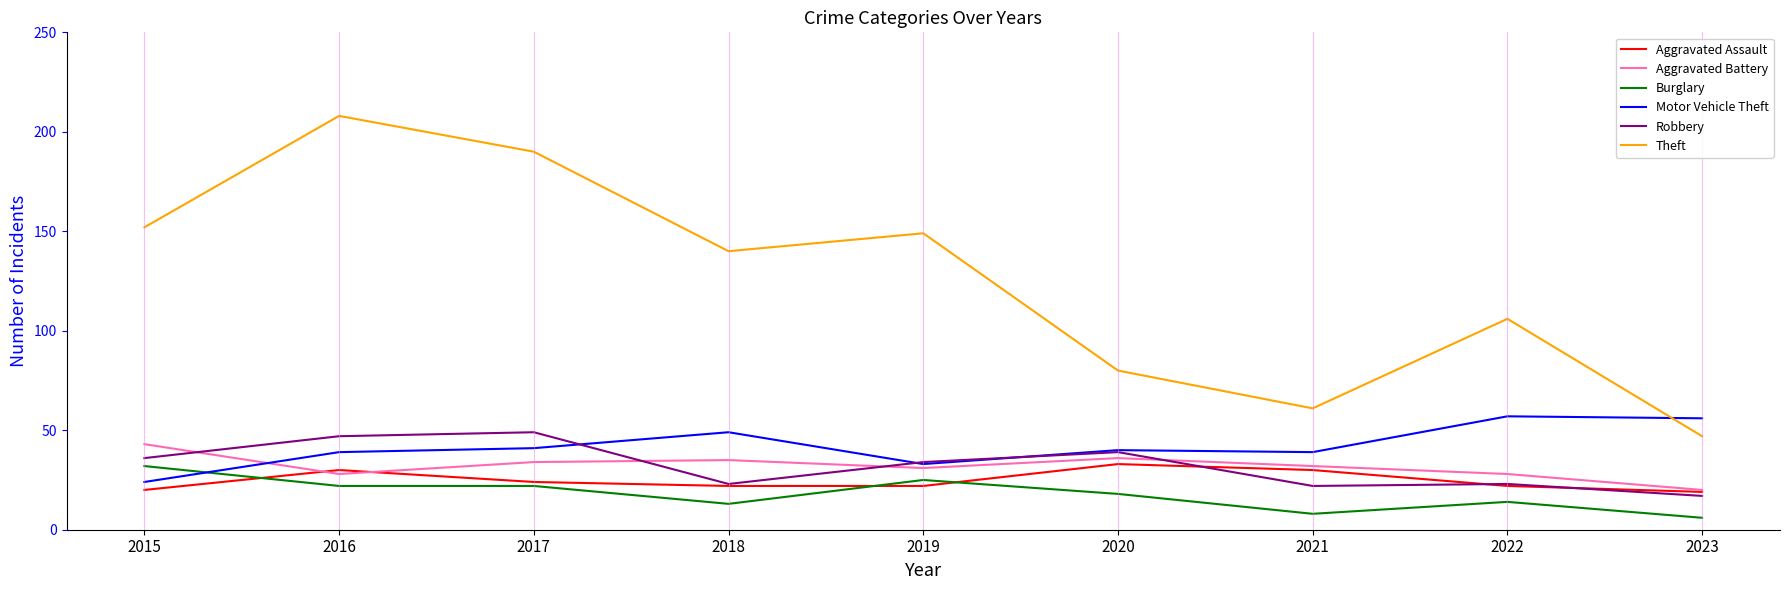

True or false: Burglary and Aggravated Battery intersect in this chart.

False